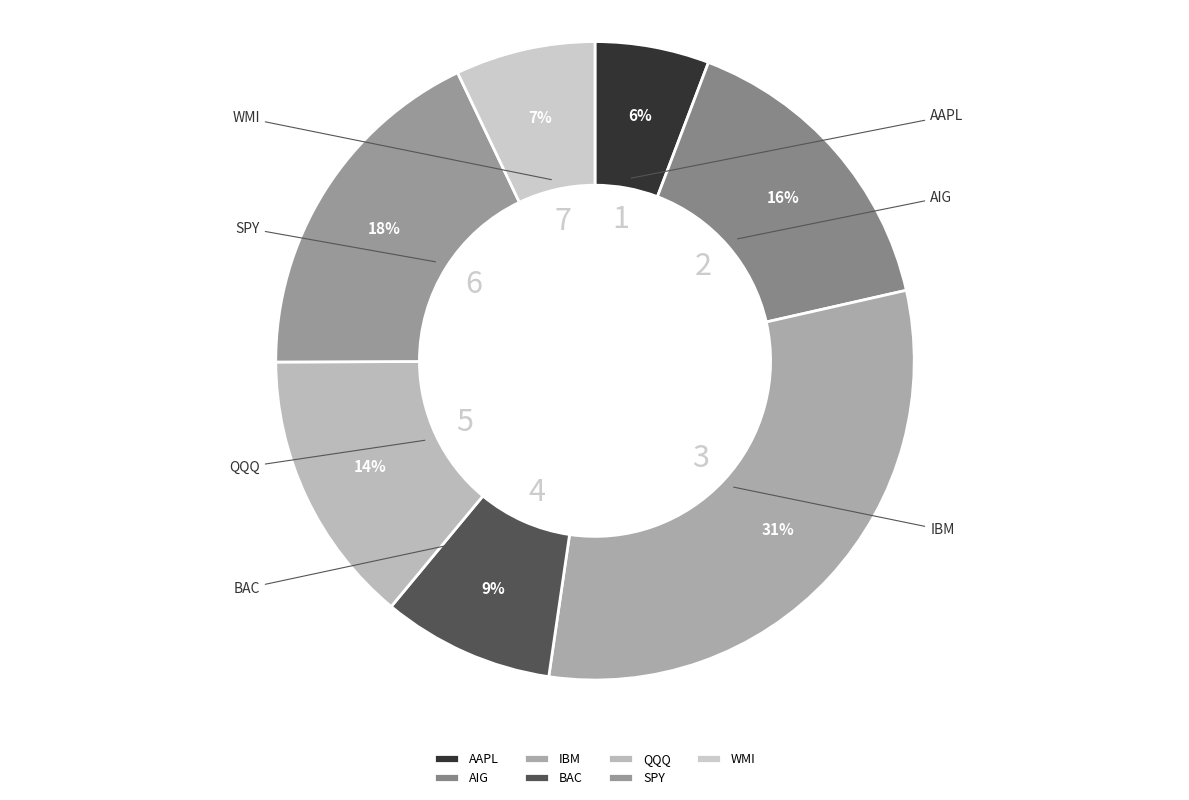

Rank the categories by value from highest to lowest.

IBM, SPY, AIG, QQQ, BAC, WMI, AAPL